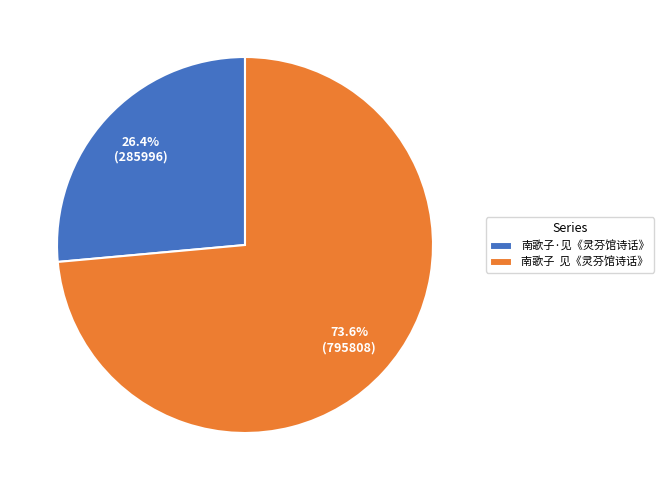

True or false: 南歌子·见《灵芬馆诗话》 accounts for 21% of the total.

False